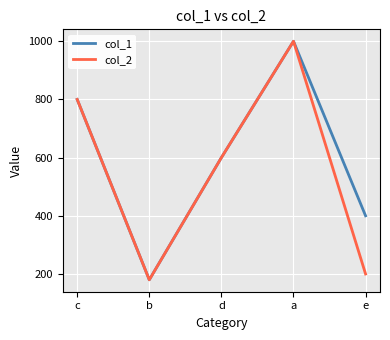

Reading right to left, extract all data points from this chart.

col_1: 400	1000	600	180	800
col_2: 200	1000	600	180	800